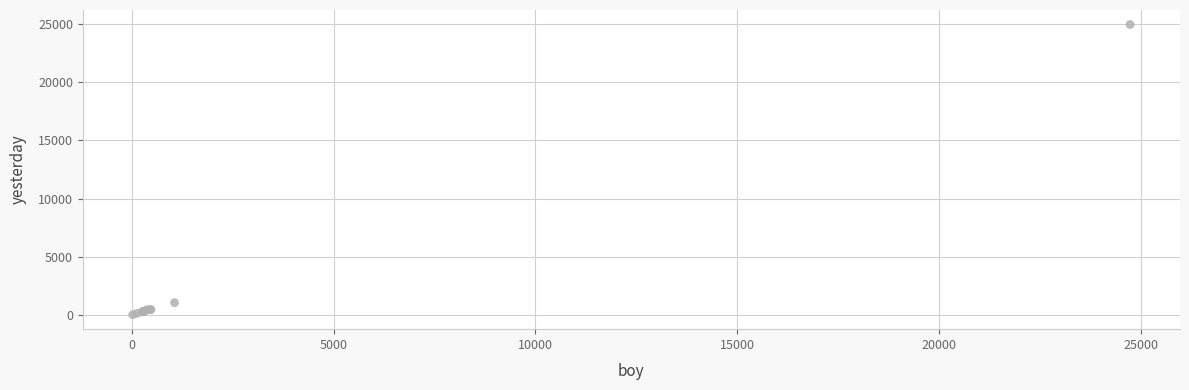

What Y value in the scatter plot is closest to 12495?

1053.6